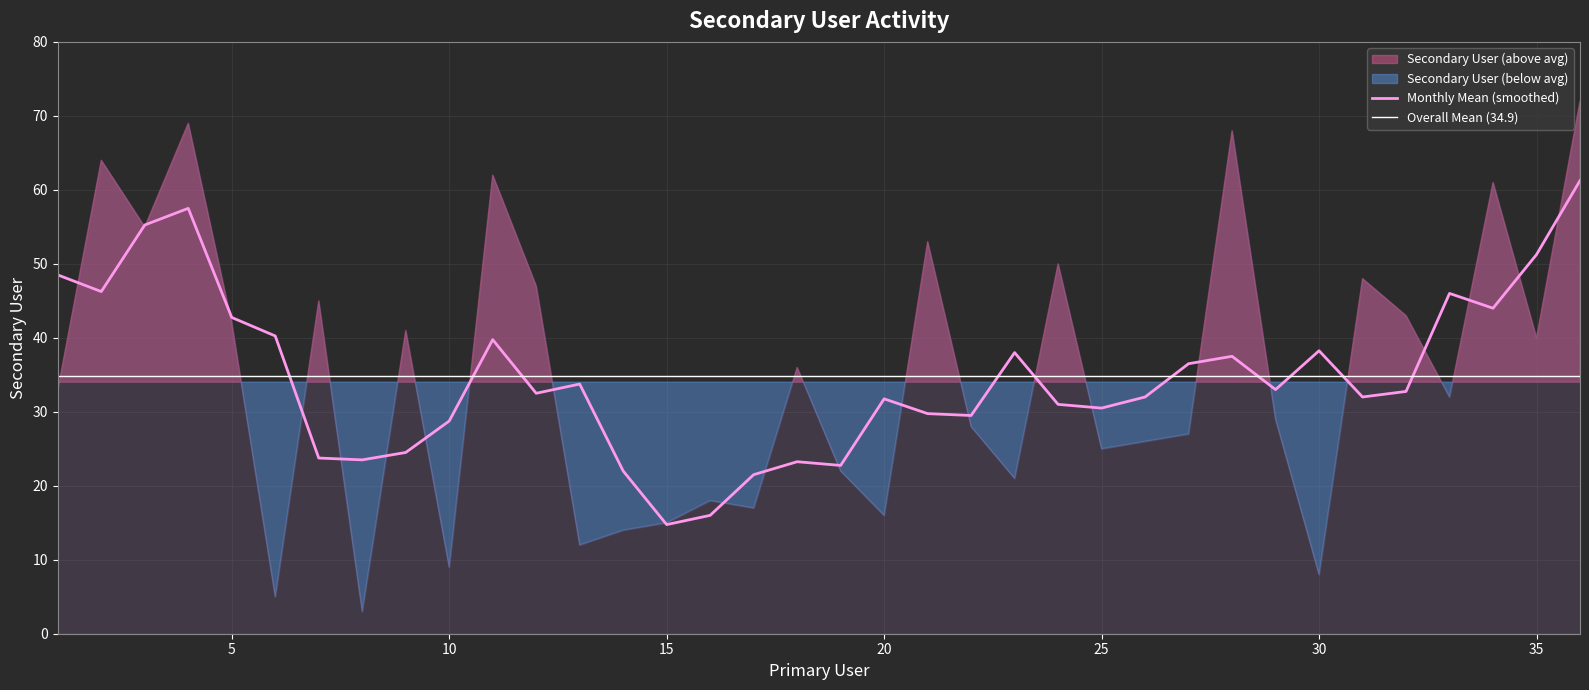

Where is the data nearest to the value 37?

18